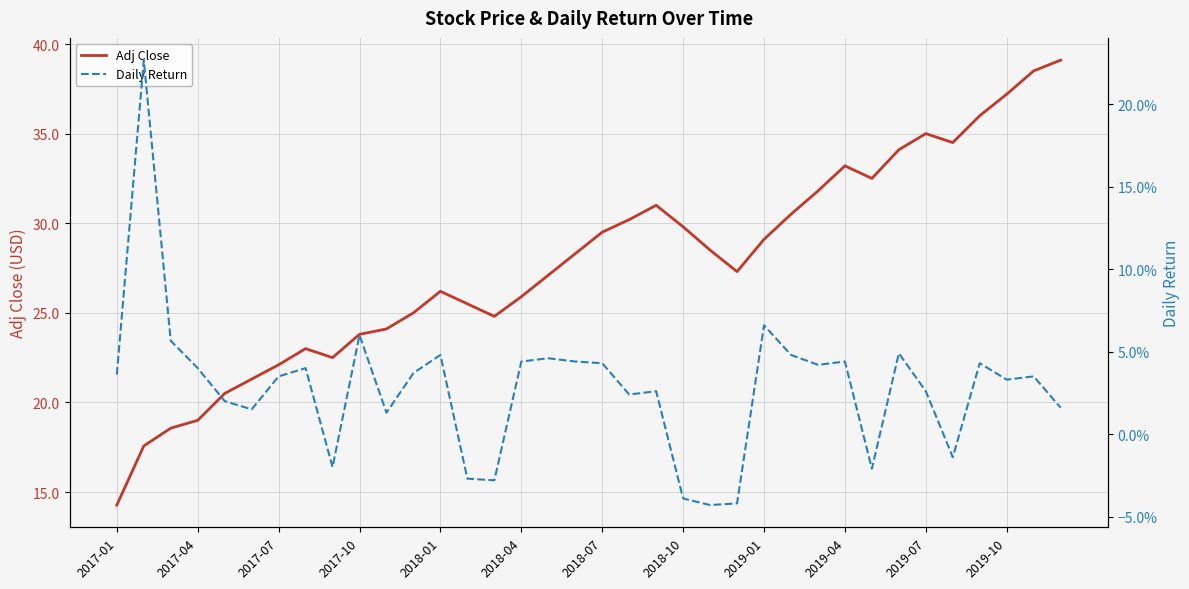

Which series changed the most between 21 and 22?

Adj Close